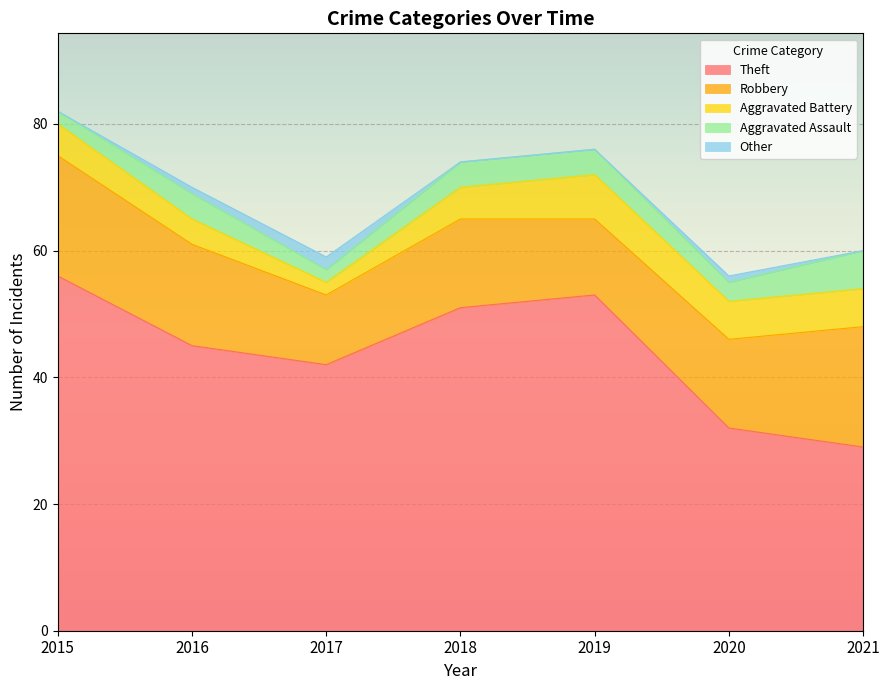

At which category does Aggravated Battery reach its first local valley?

2017